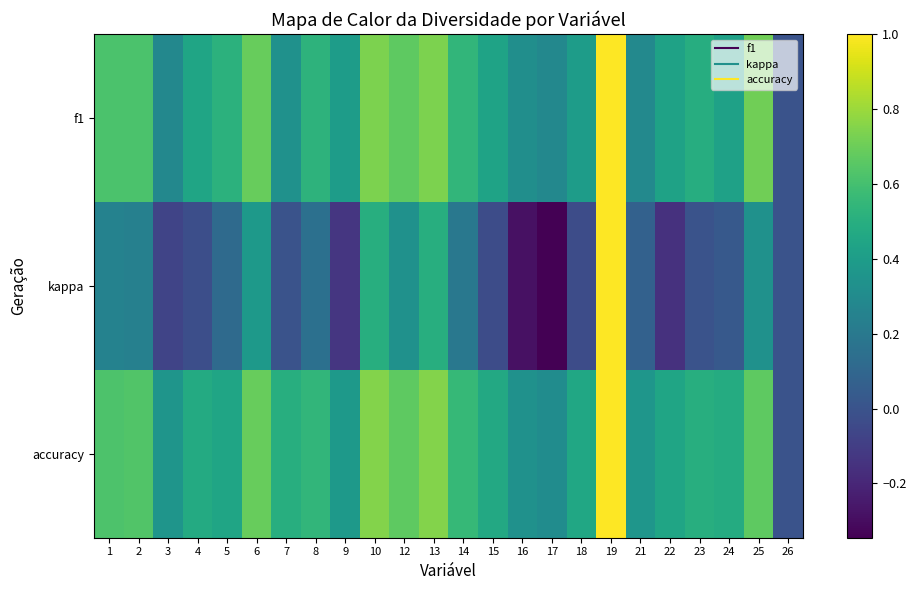

How many series are shown in this chart?

3